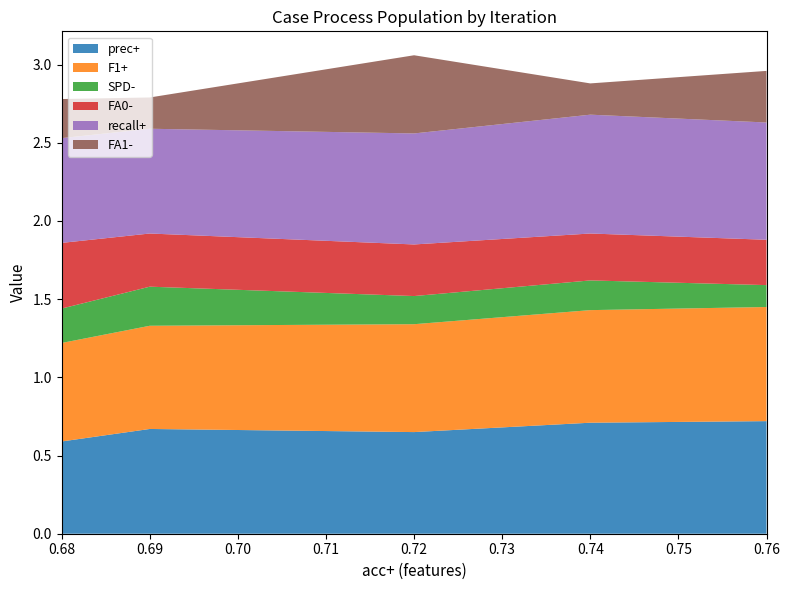

Reading left to right, list all the values displayed in this chart.

prec+: 0.6	0.7	0.7	0.7	0.7
F1+: 0.6	0.7	0.7	0.7	0.7
SPD-: 0.2	0.2	0.2	0.2	0.1
FA0-: 0.4	0.3	0.3	0.3	0.3
recall+: 0.7	0.7	0.7	0.8	0.8
FA1-: 0.2	0.2	0.5	0.2	0.3